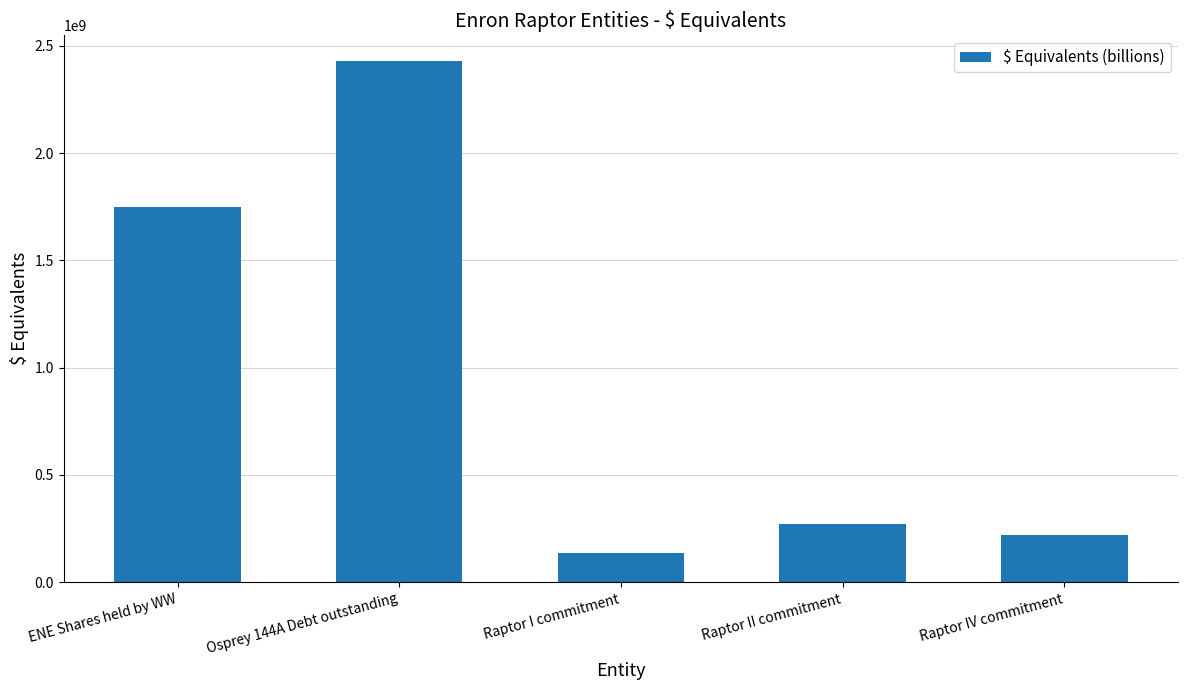

Is it true that the value at ENE Shares held by WW is 768982109.0?

False